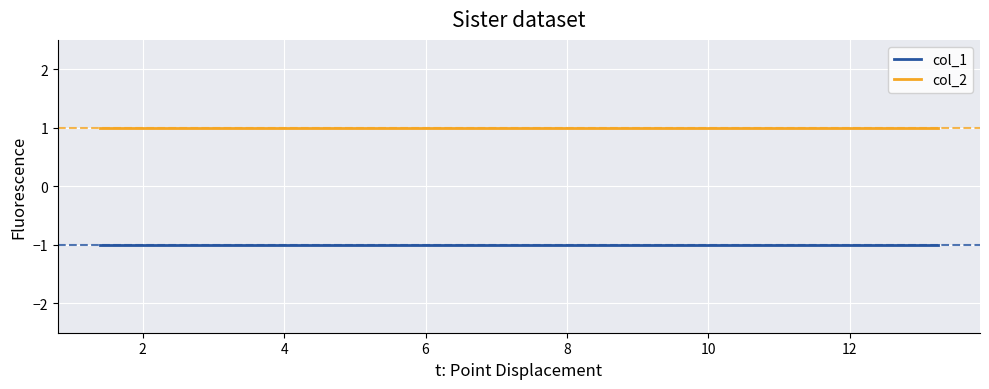

Rank the series by their average value, from lowest to highest.

col_1, col_2